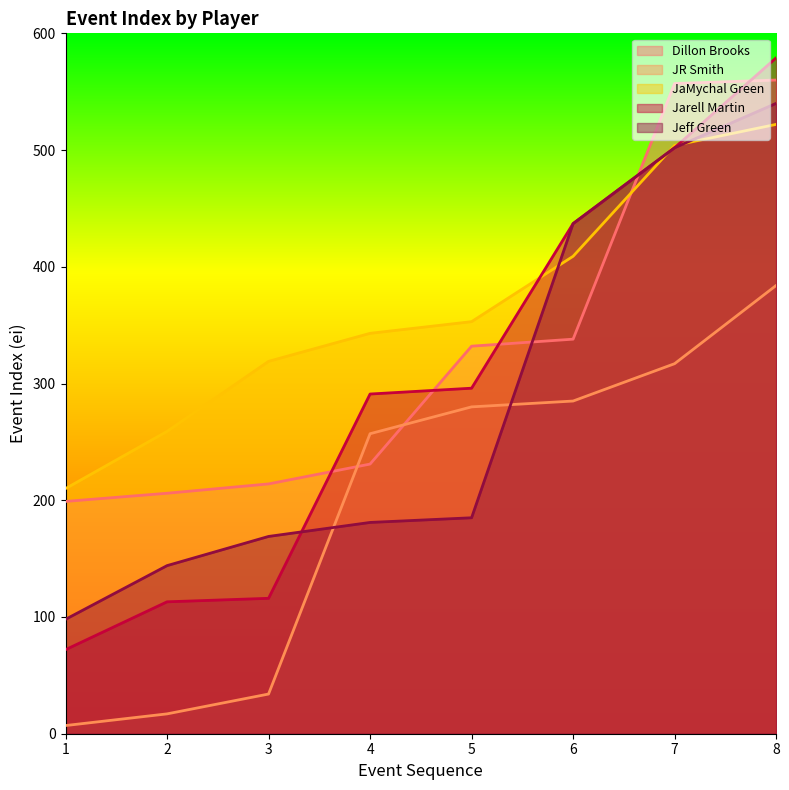

At which label is Dillon Brooks closest to 379?

6